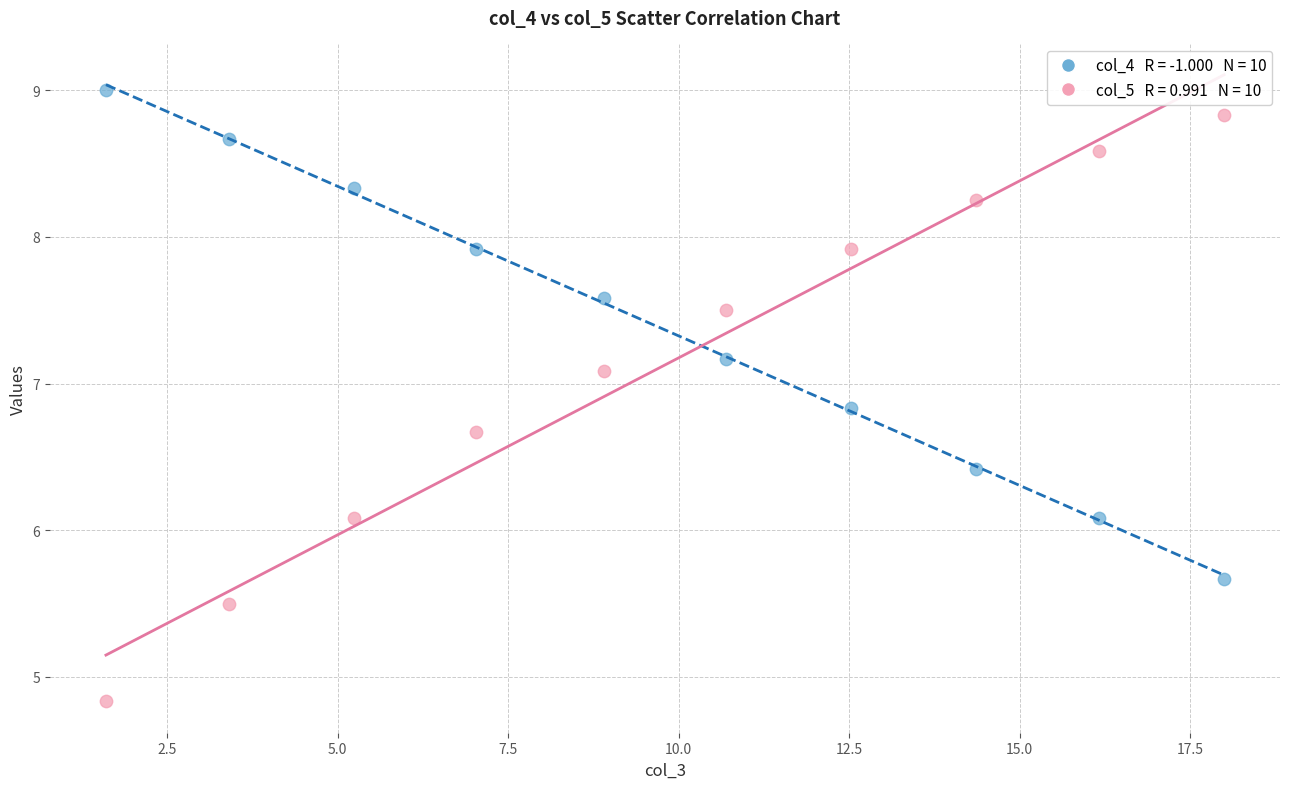

Across all data points, what is the range of Y values (max minus min)?

4.2